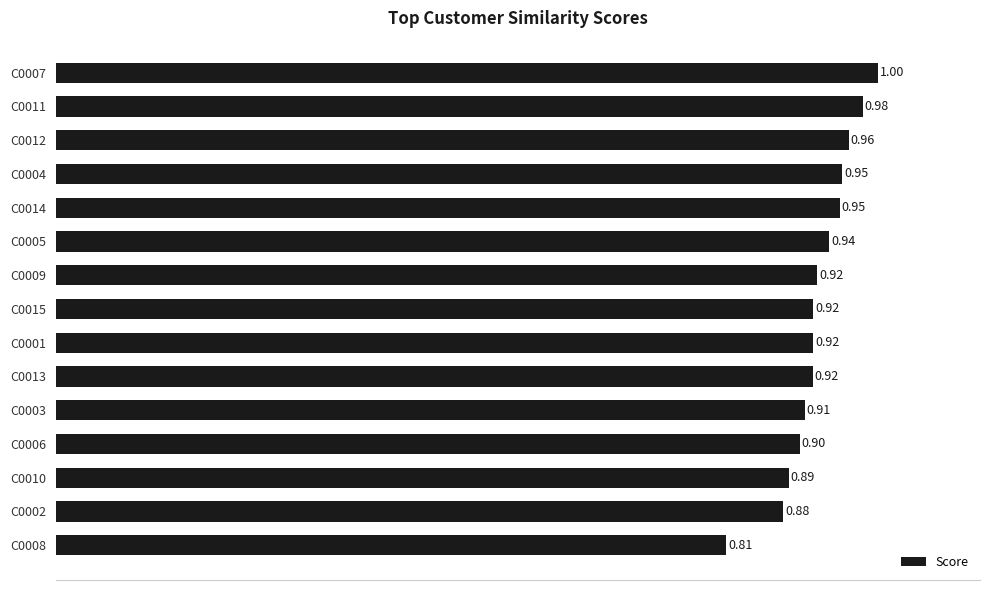

What is the sum of all values?

13.8